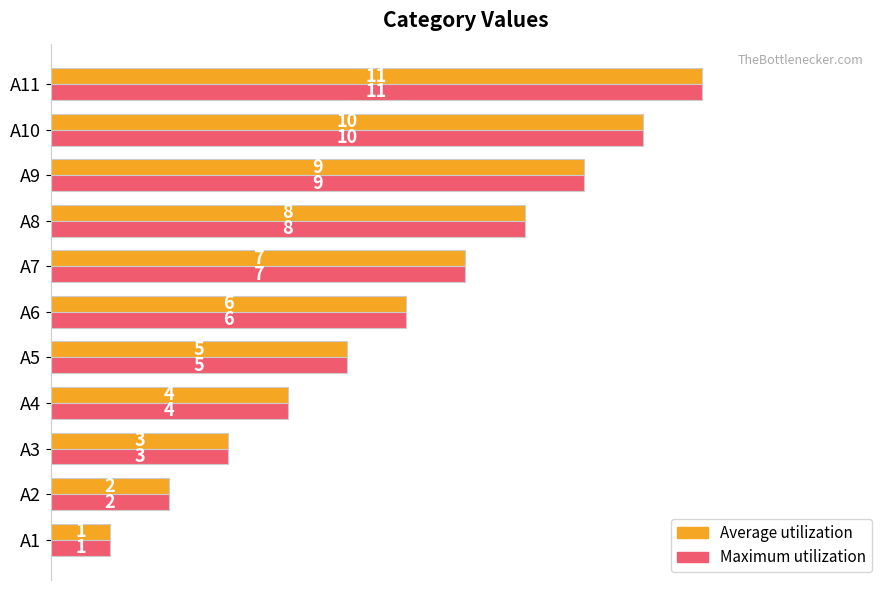

Count the Maximum utilization values in the range 3 to 9.

7